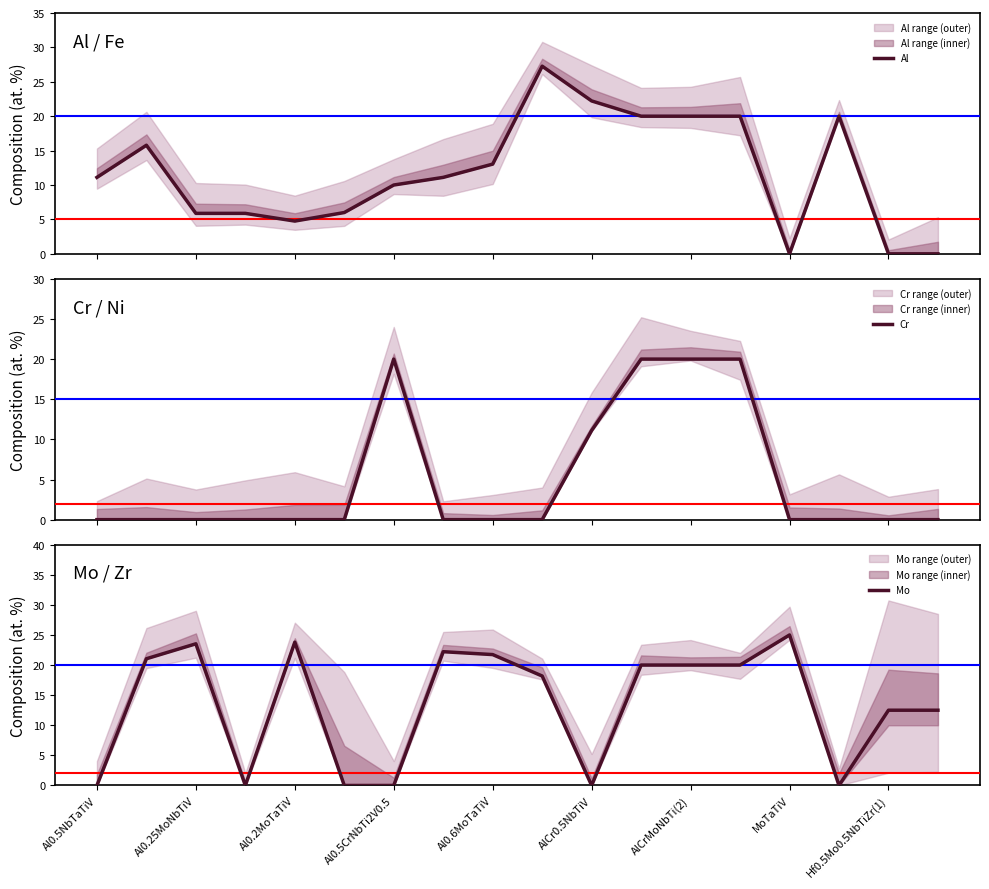

Which series ends up on top after the final intersection of Al and Cr?

Al